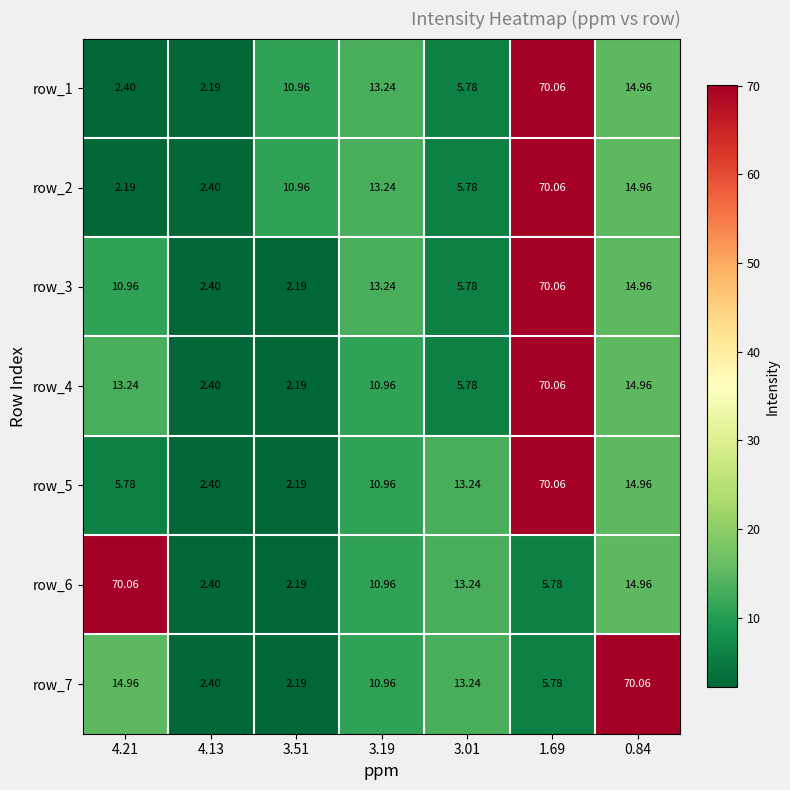

Where does the row_5 series first go above 10?

3.19